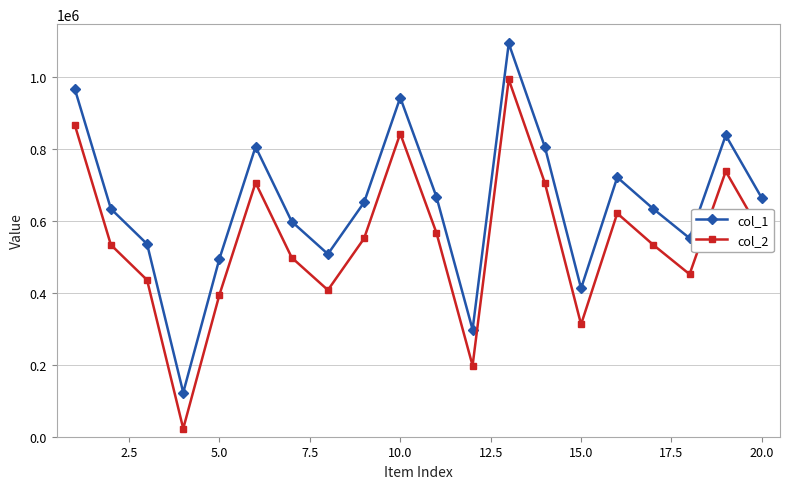

Is this an area chart (filled region under the line)?

No